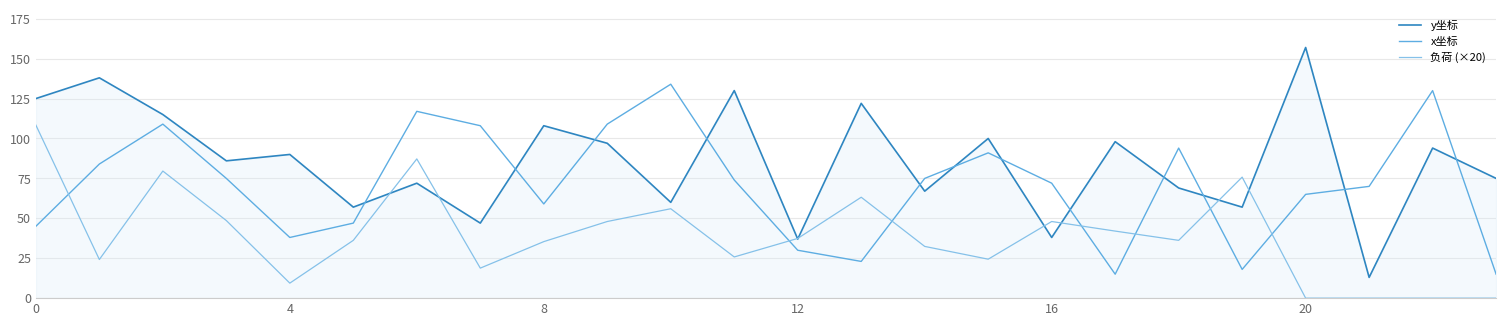

How many interior local valleys does the x坐标 series have?

5